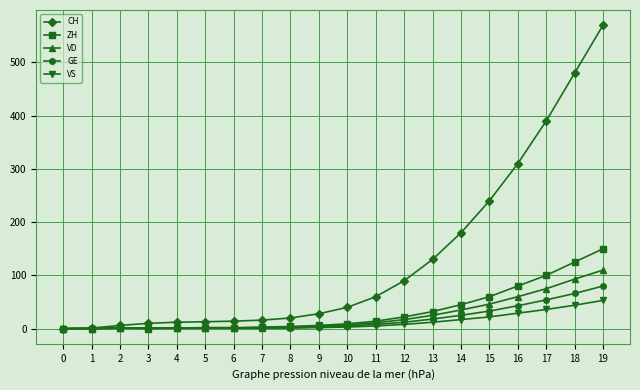

How many lines are shown in the chart?

5